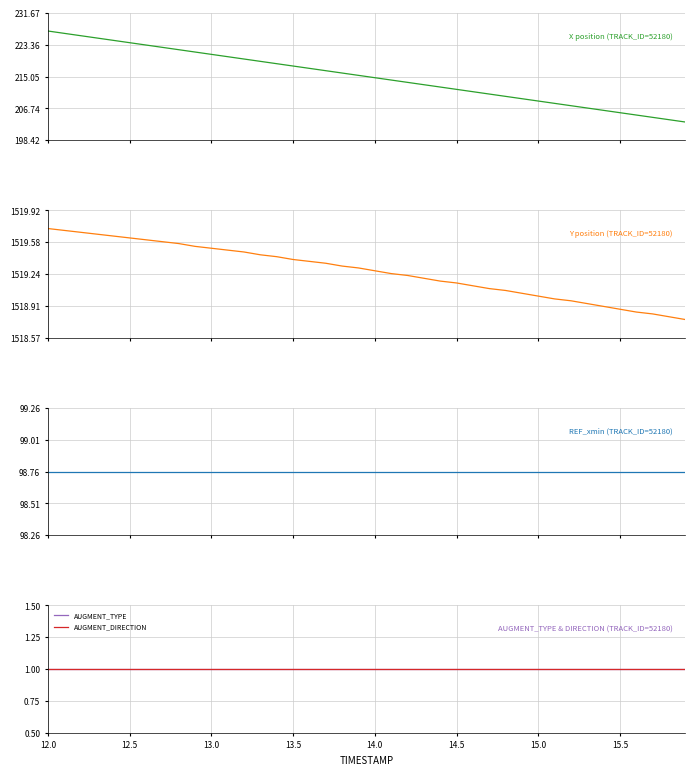

True or false: AUGMENT_DIRECTION has a value of 0.3 at 23.

False